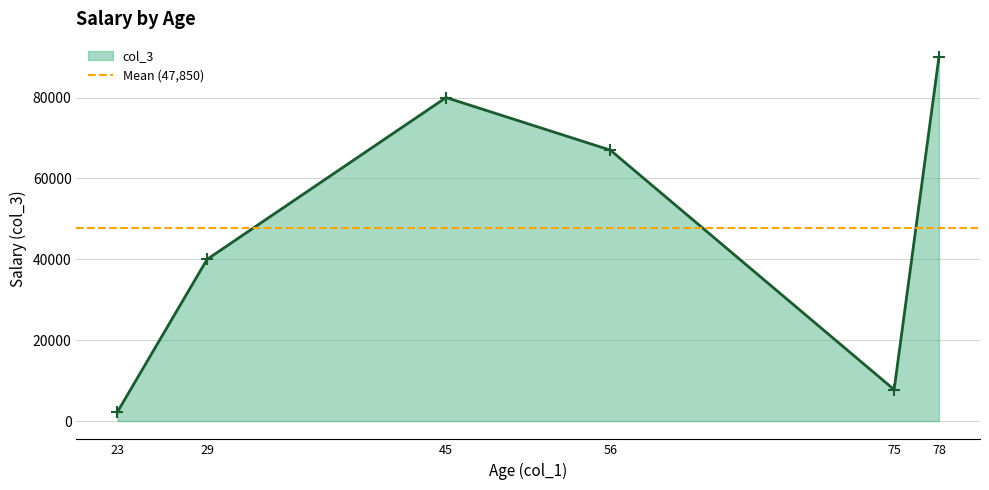

The chart shows a value of 55301 at 78. True or false?

False